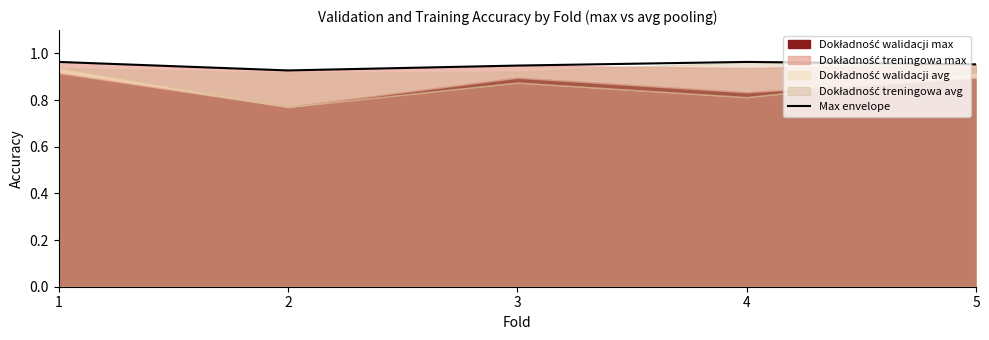

List the labels in order of value, smallest first.

2, 3, 5, 1, 4